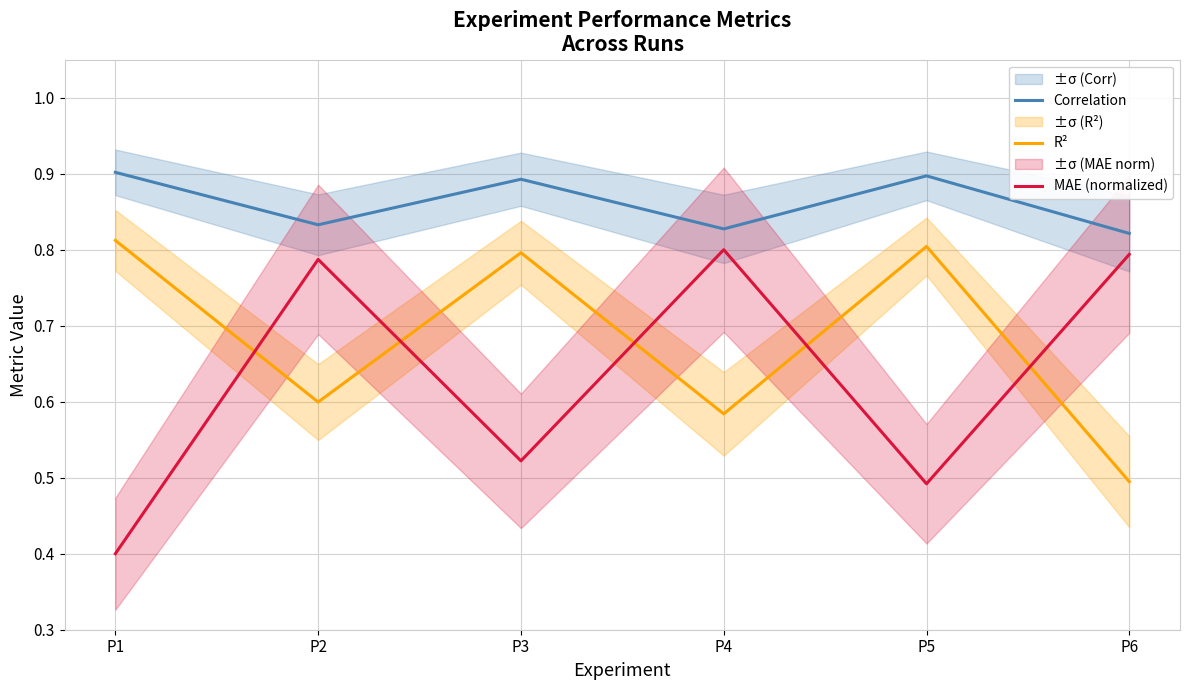

What is the maximum value shown in the chart?

0.9